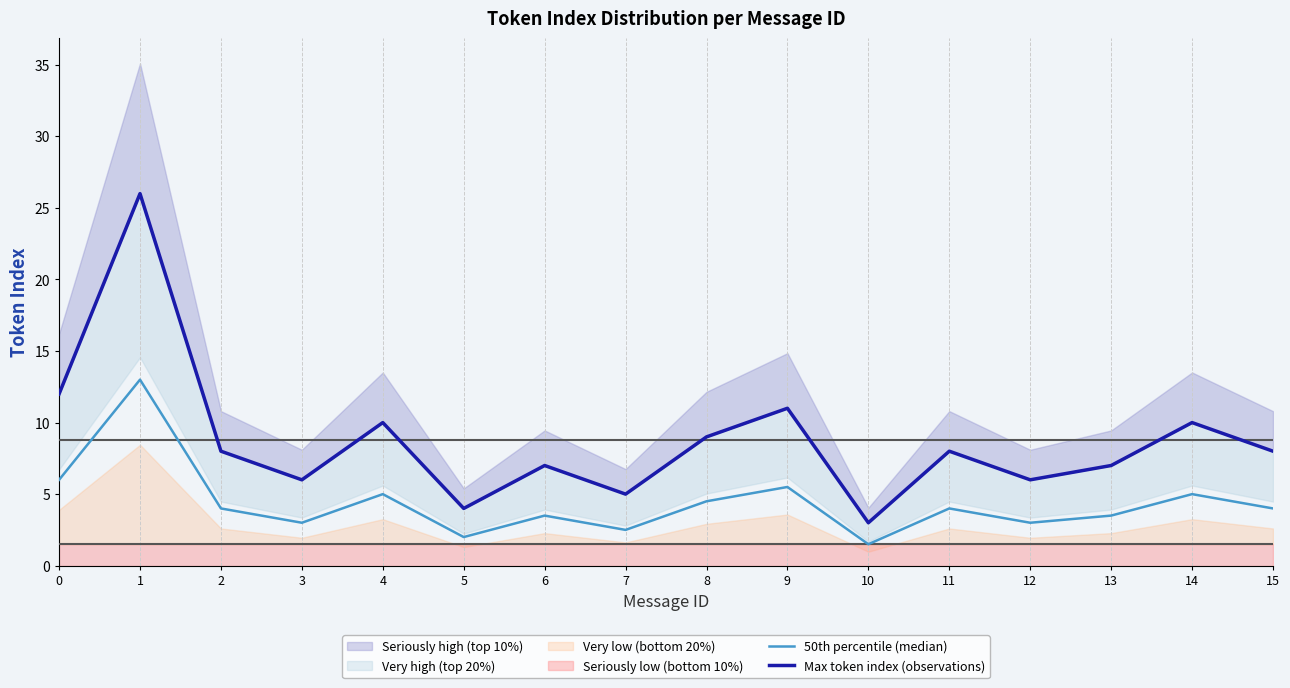

What is the minimum value for Max token index (observations)?

3.0